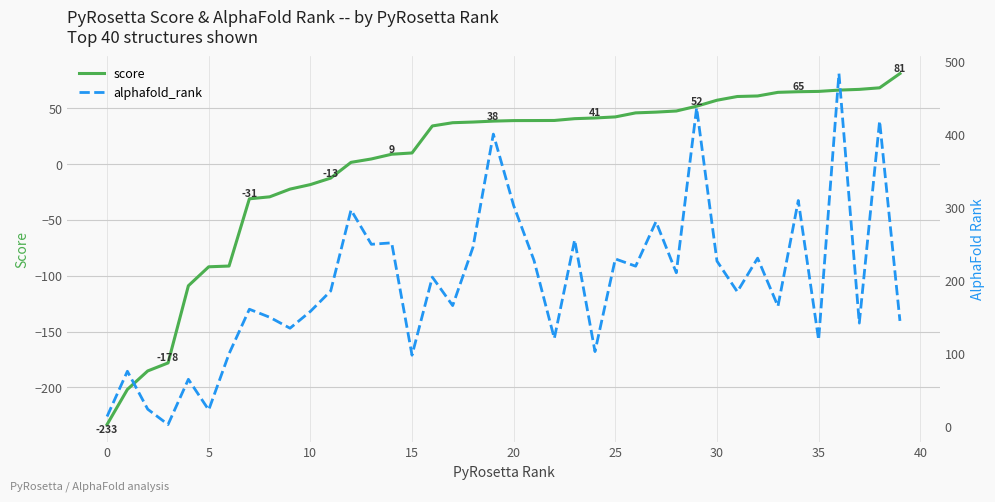

What value does the alphafold_rank series have at 17?

166.0